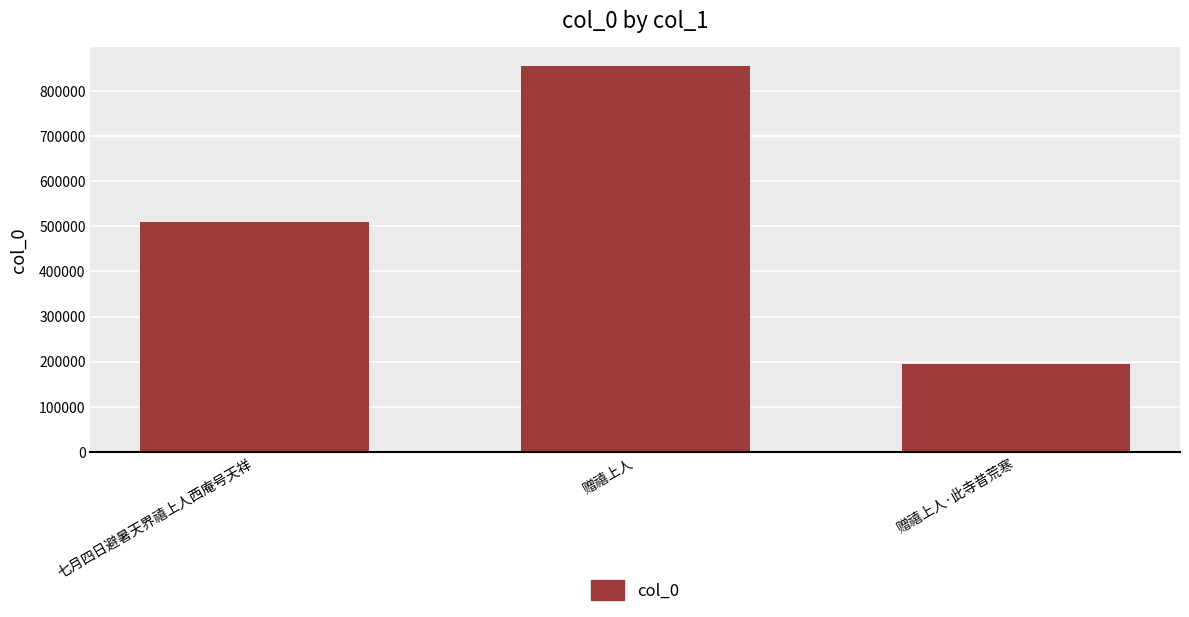

What is the label of the 3rd bar from the left?

赠禧上人·此寺昔荒寒